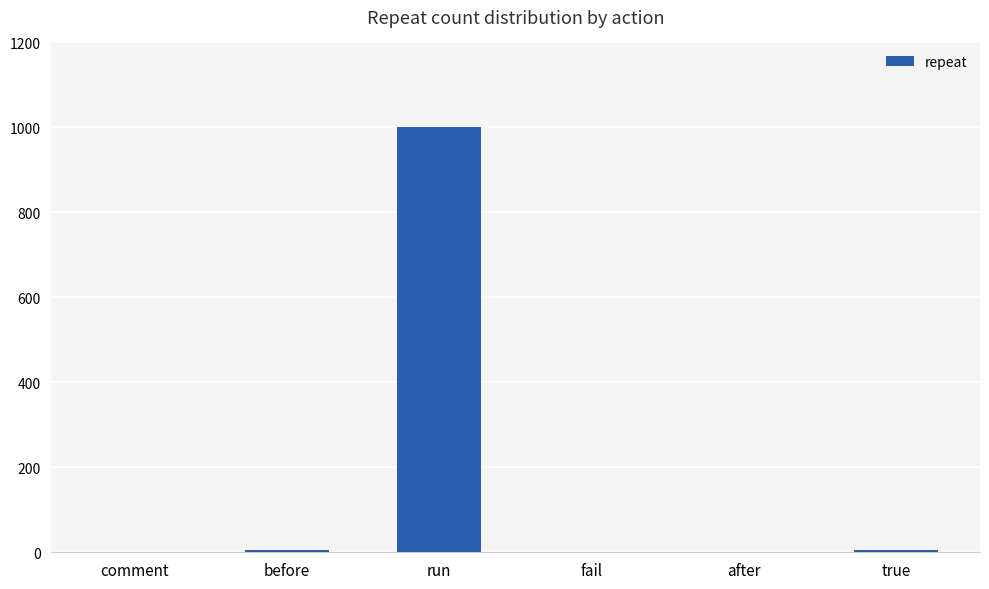

What is the greatest value displayed?

1000